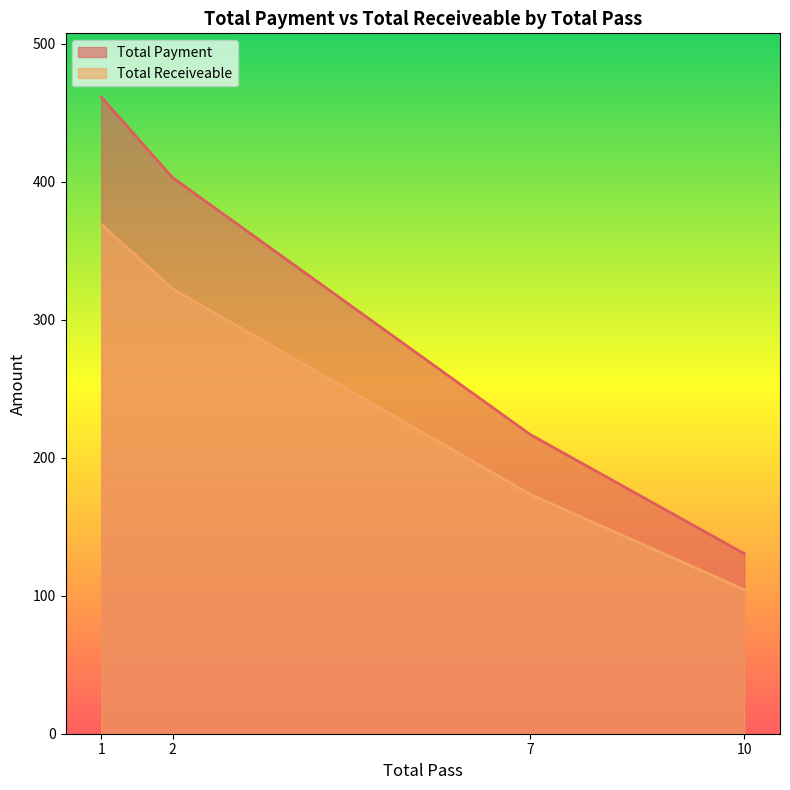

Rank the series at 10 from highest to lowest value.

Total Payment, Total Receiveable